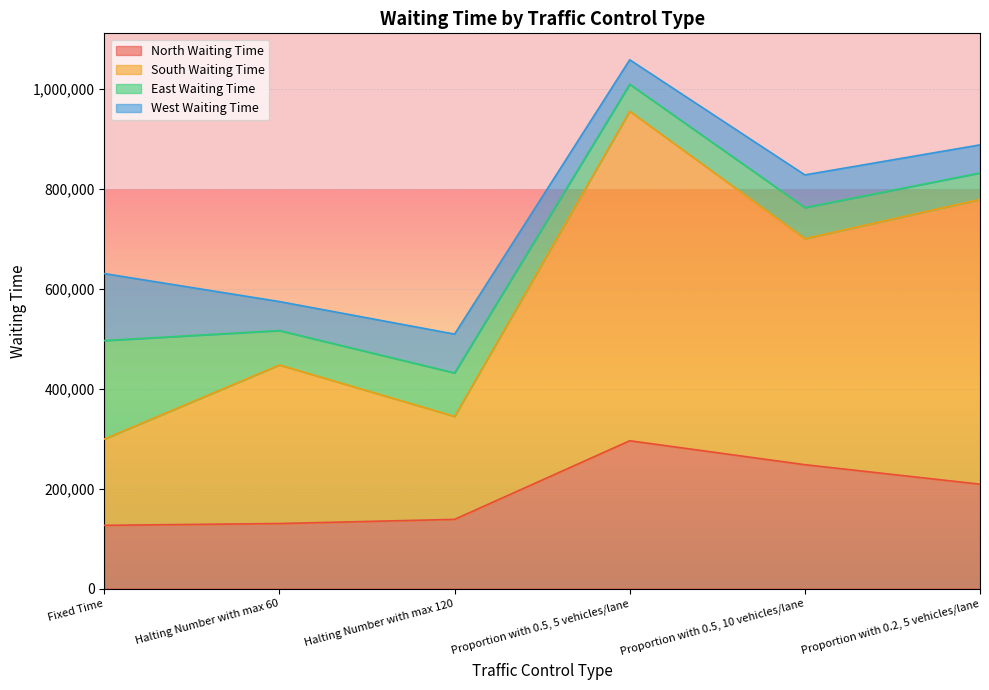

What position from the right is Proportion with 0.5, 5 vehicles/lane?

3